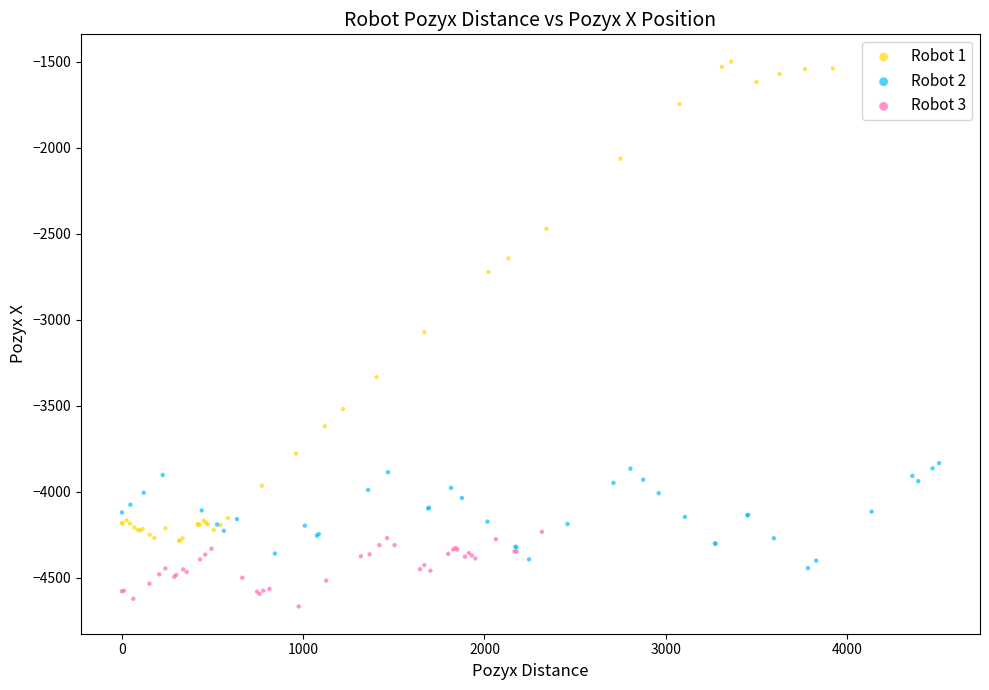

Which series reaches the maximum Y coordinate?

Robot 1